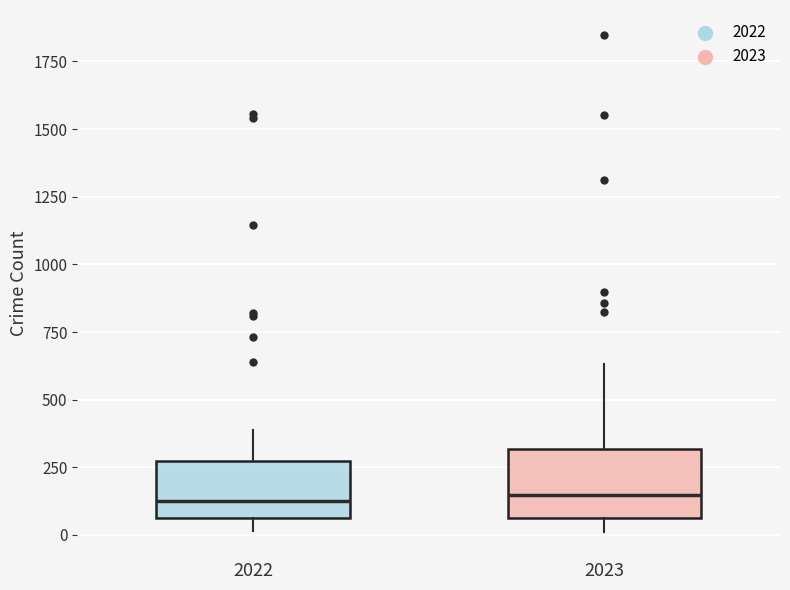

Reading left to right, transcribe this box plot: for each box, give where its median line is, the range the box spans, and where its two whiskers end, as read against the y-axis. The values are not printed on the chart, so give them approximately, as read against the axis.

2022: median 100, box 50 to 250, whiskers 0 to 400
2023: median 150, box 50 to 300, whiskers 0 to 650